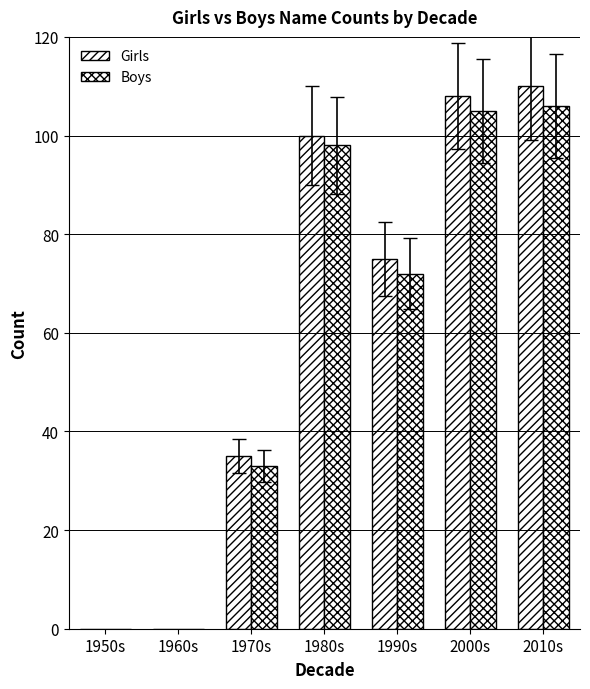

At how many categories does at least one series exceed 14?

5